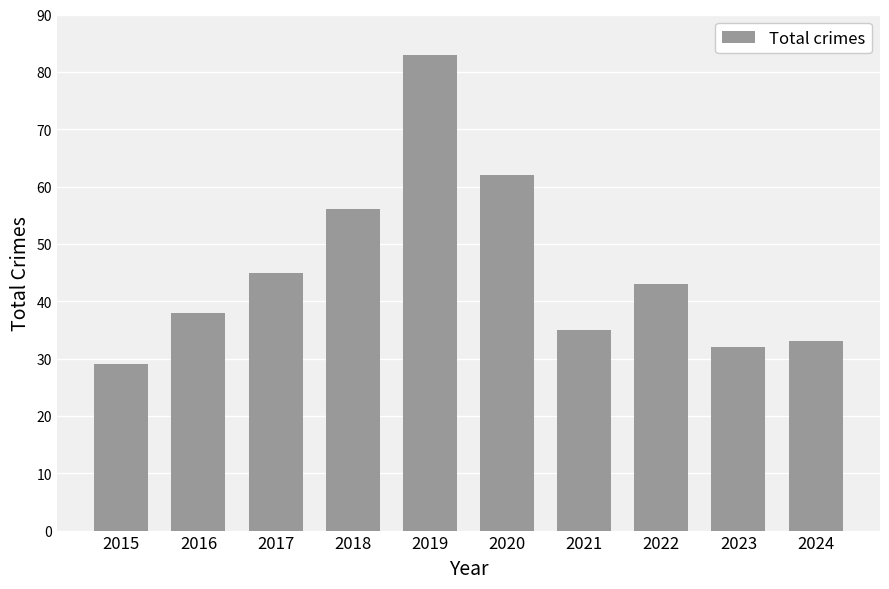

What is the ratio of the value at 2017 to the value at 2020?

0.7